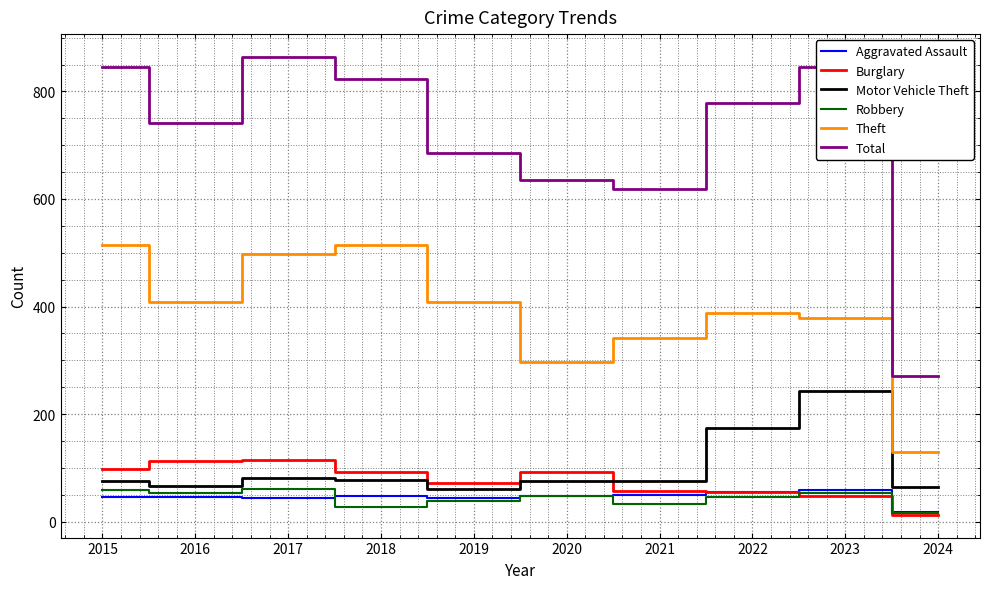

The Motor Vehicle Theft series shows 82 at 2017. True or false?

True